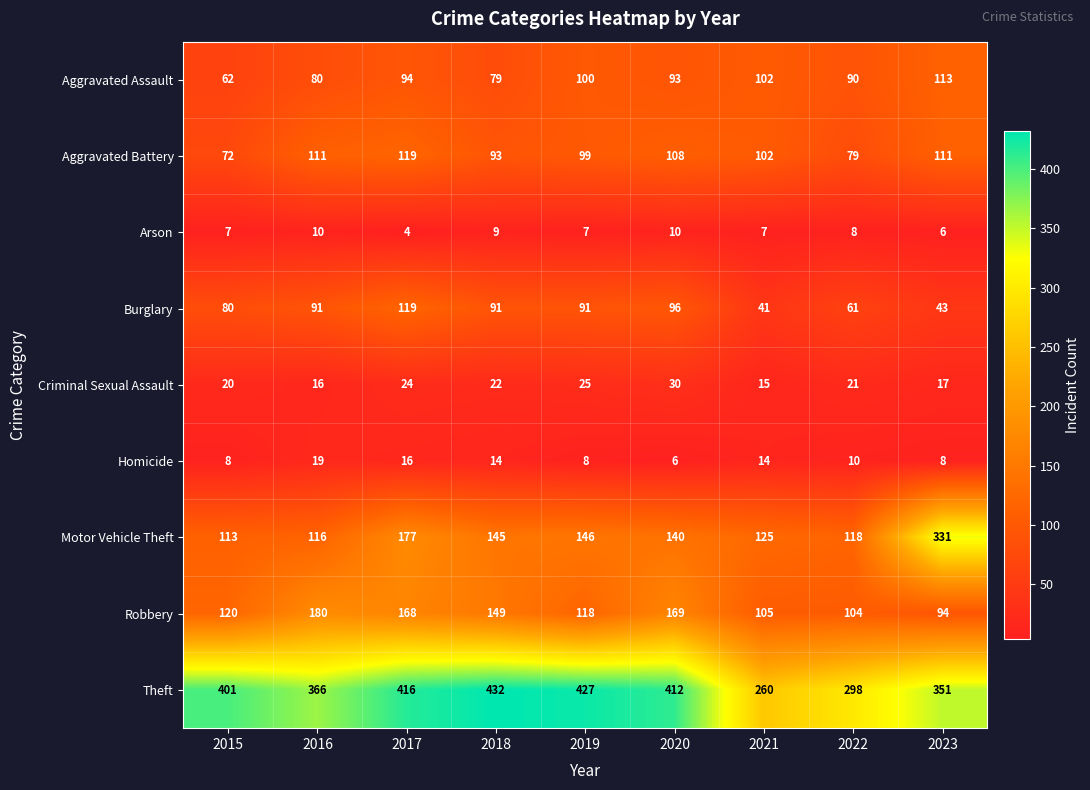

What is the spread (max minus min) of values at 2015?

394